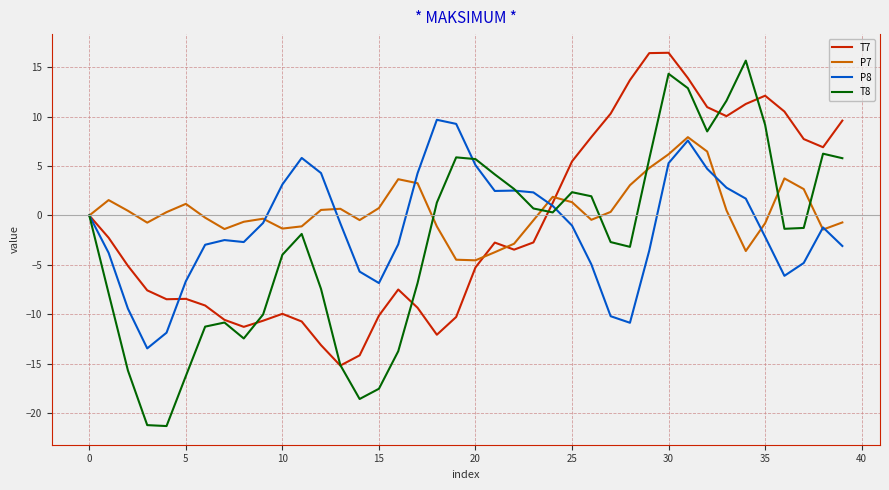

What is the average value of the P8 series?

-1.2